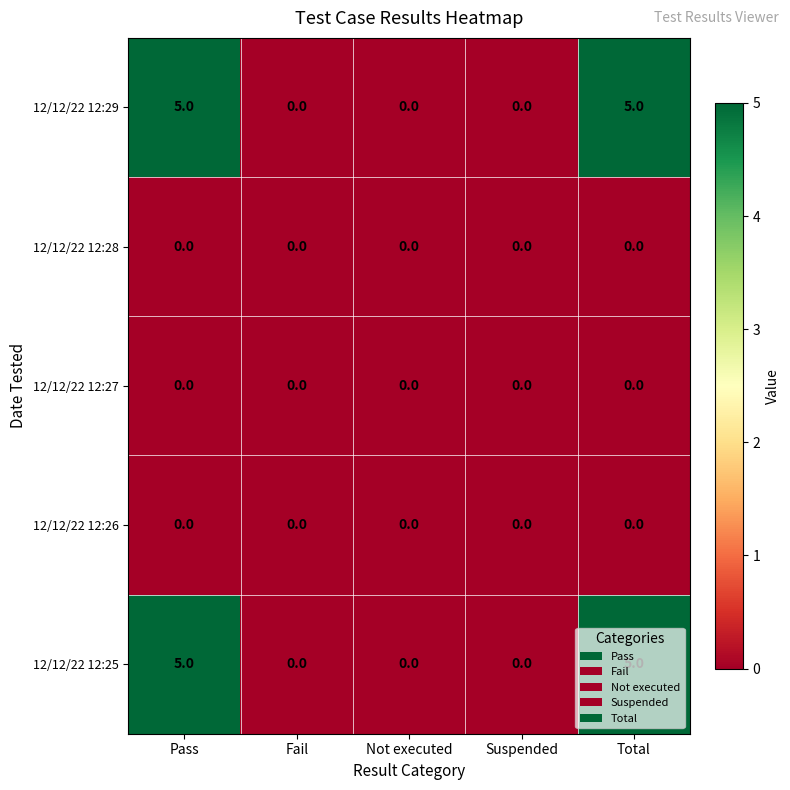

What is the total value across all series at Total?

10